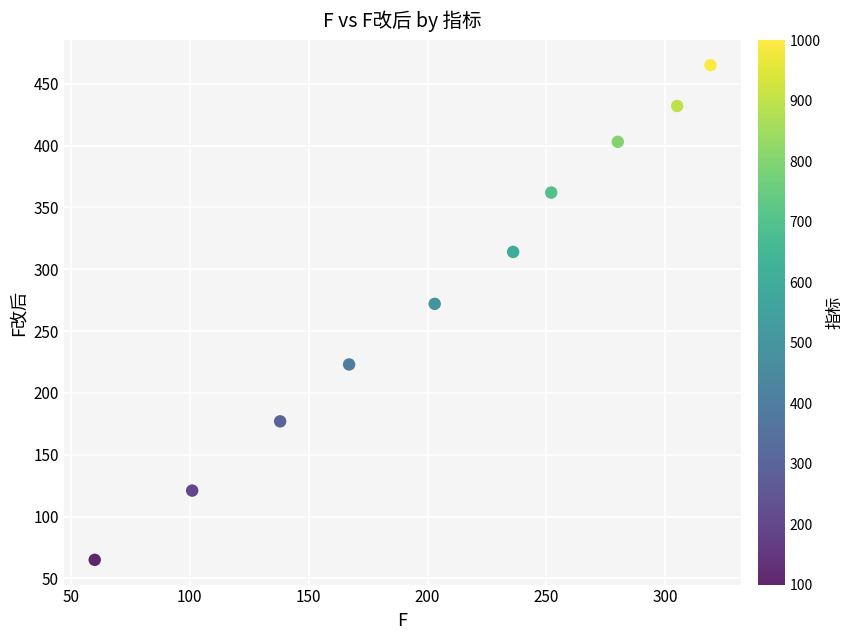

What is the average Y value?

283